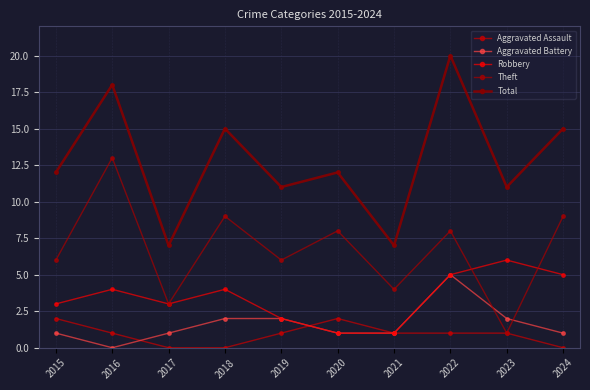

How many data points does each series have?

10